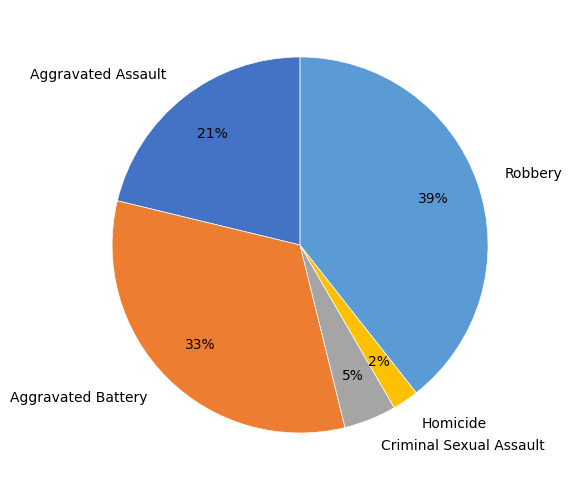

Is the sum of Aggravated Assault and Criminal Sexual Assault greater than half?

No